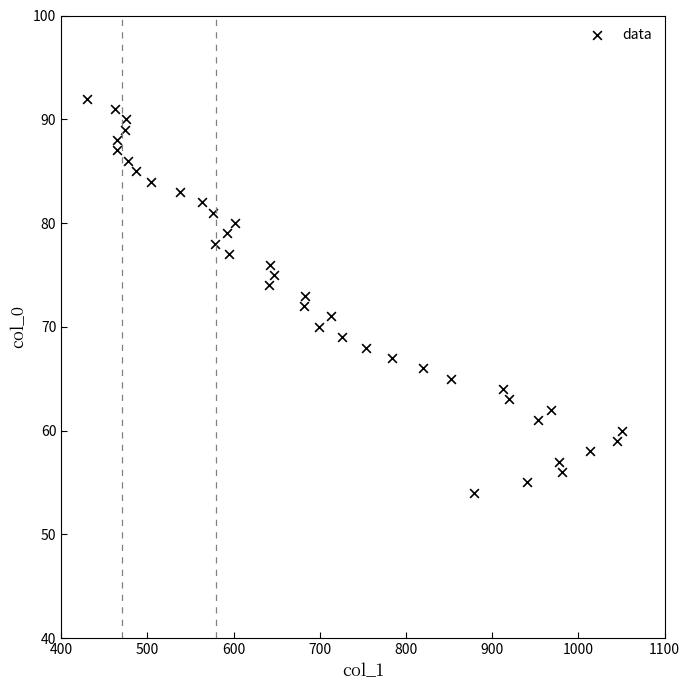

What is the range of Y values (max minus min)?

38